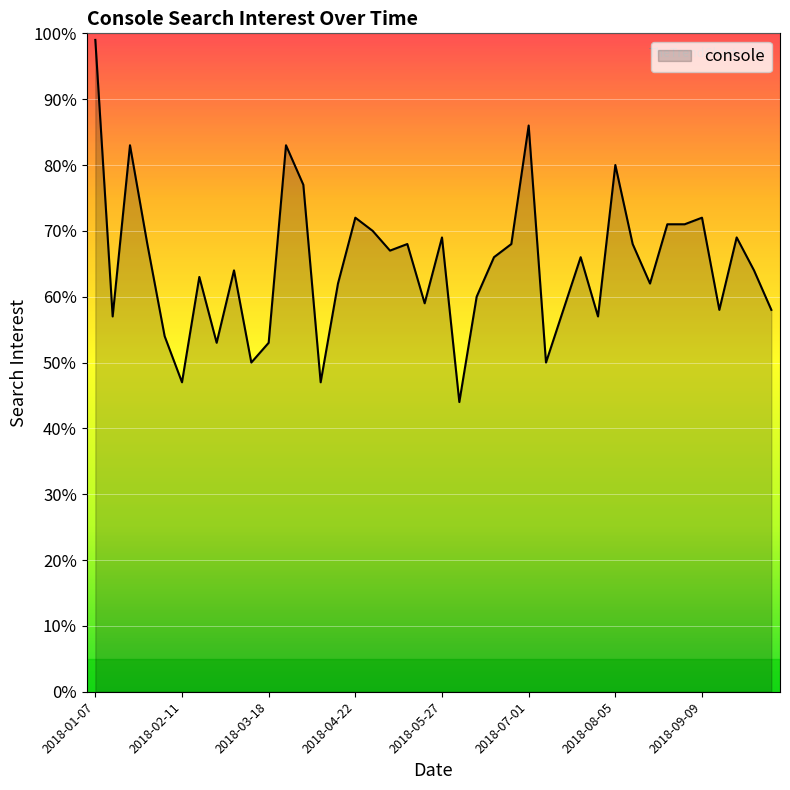

What is the maximum value shown in the chart?

99